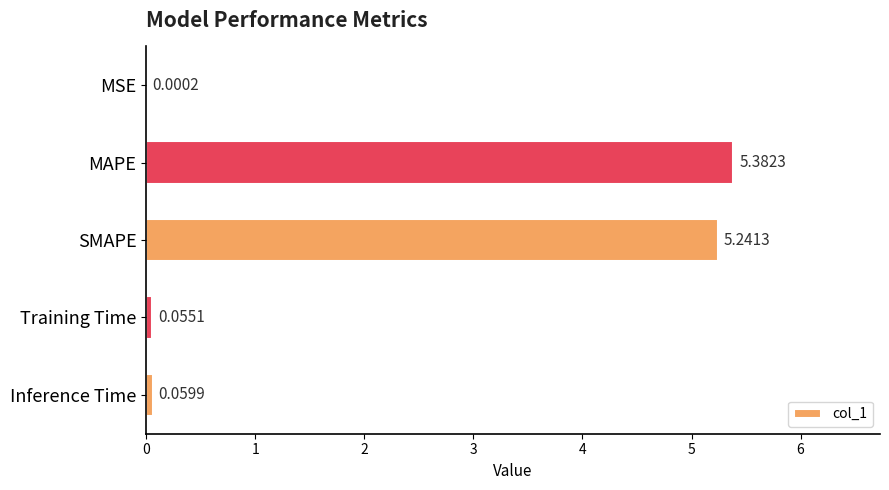

What is the sum of all values?

10.7